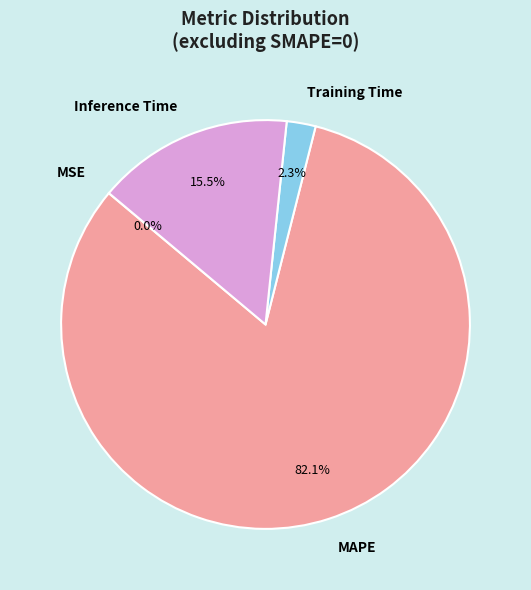

To the nearest percent, what is the average slice percentage?

25%